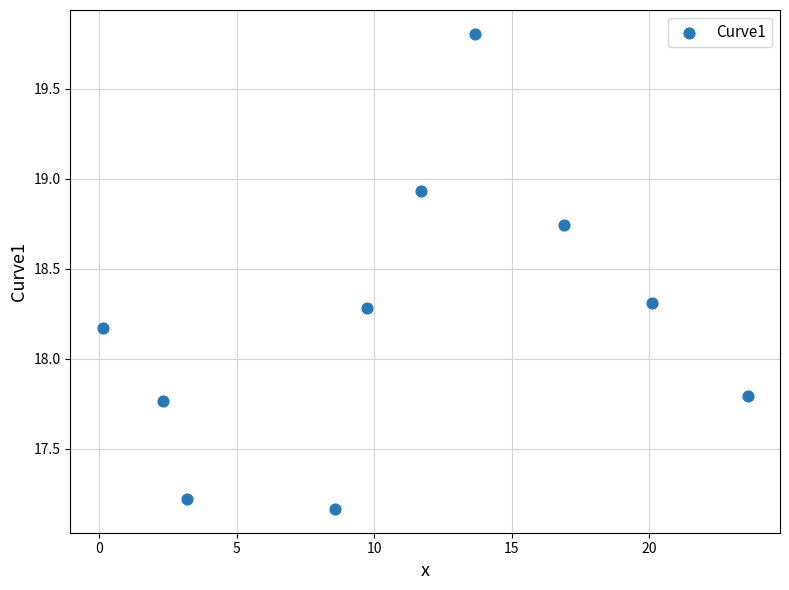

What Y value in the scatter plot is closest to 18?

18.2